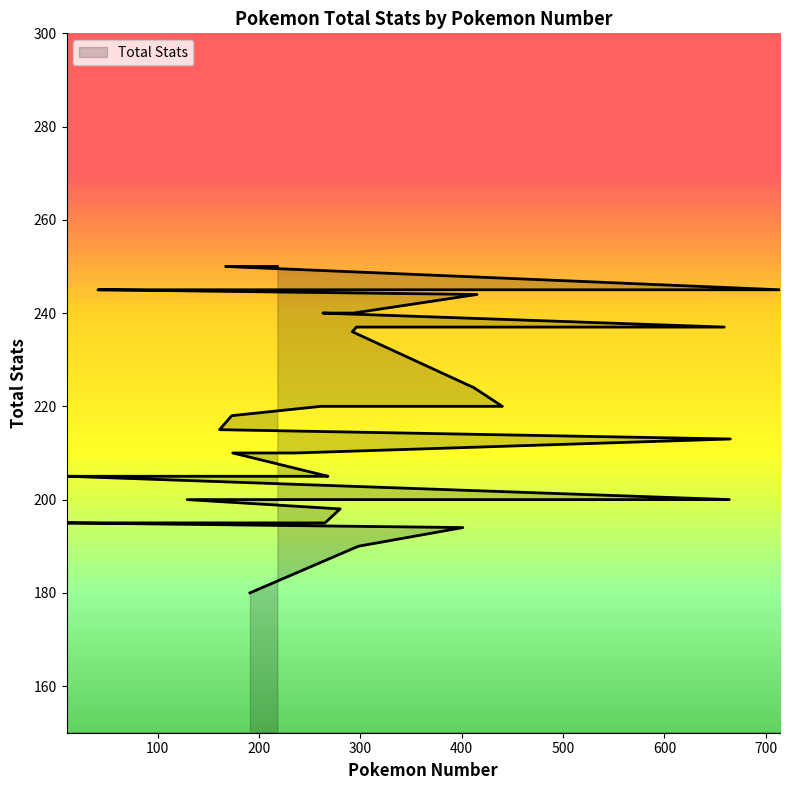

What is the sum of the values at 298 and 292?

426